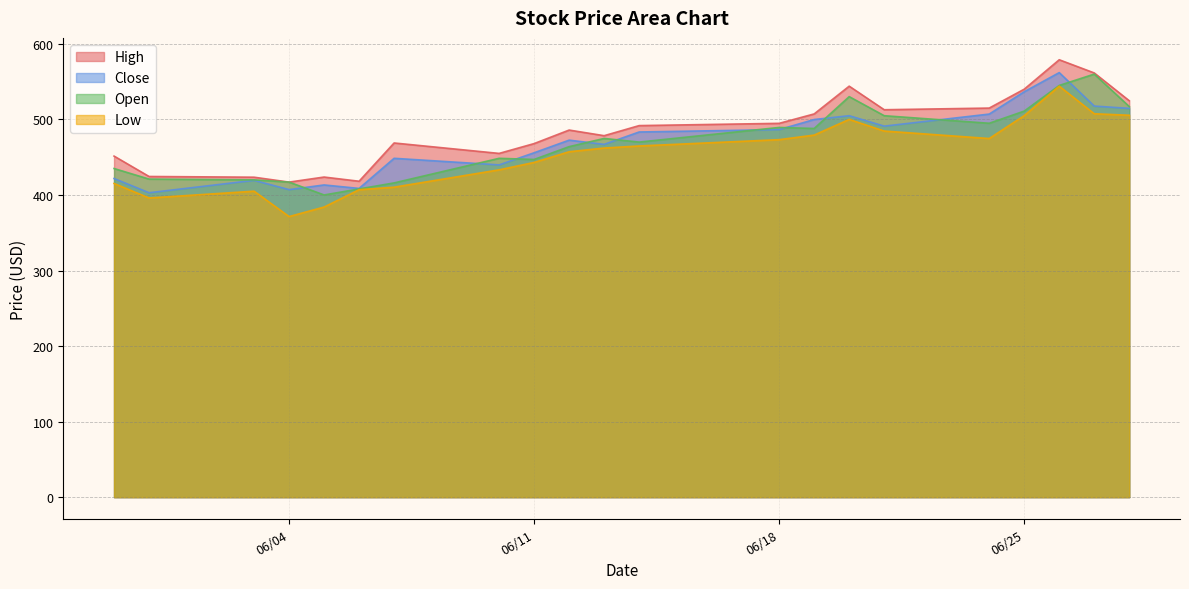

How many data points in High are above 485?

11